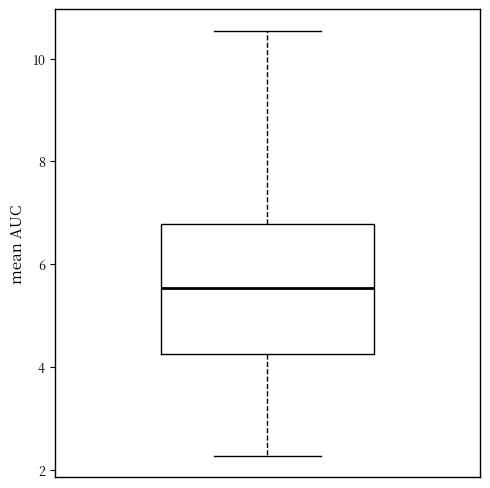

Where is the upper edge of the box on the y-axis? The values are not printed on the chart, so give them approximately, as read against the axis.

6.8